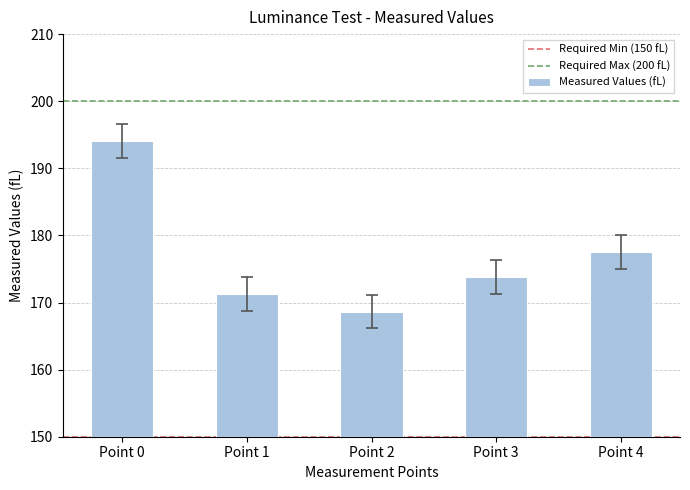

Rank the categories by value from highest to lowest.

Point 0, Point 4, Point 3, Point 1, Point 2